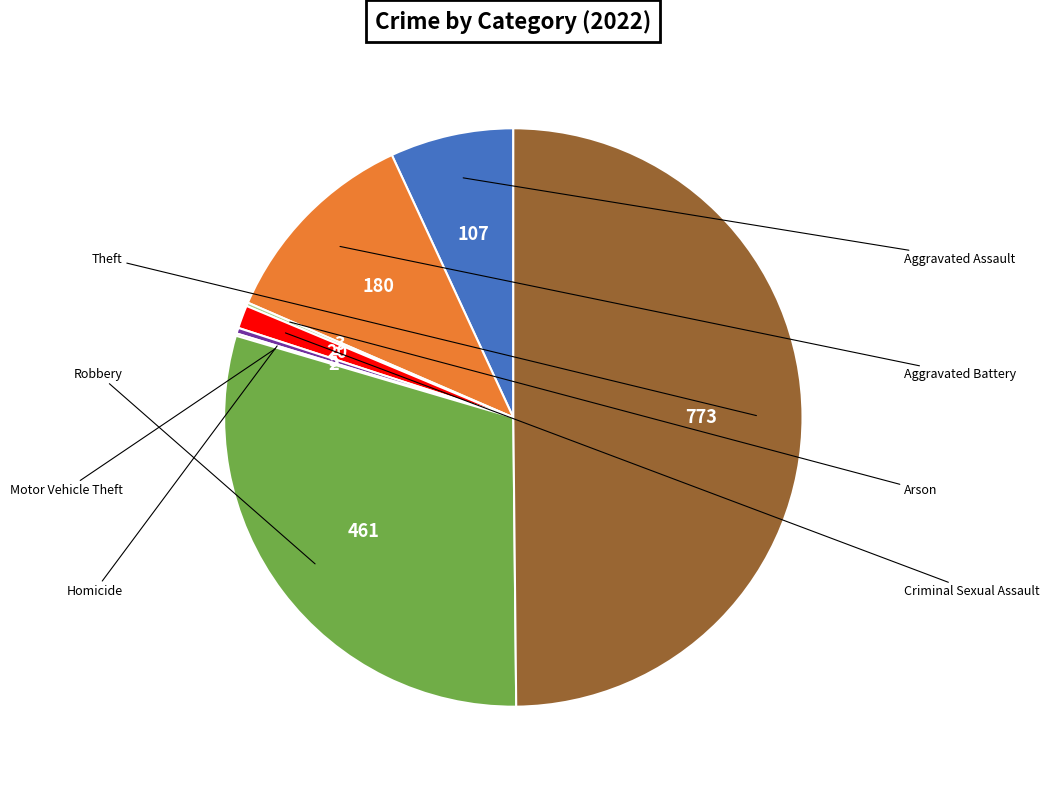

Is the sum of Theft and Aggravated Assault greater than half?

Yes